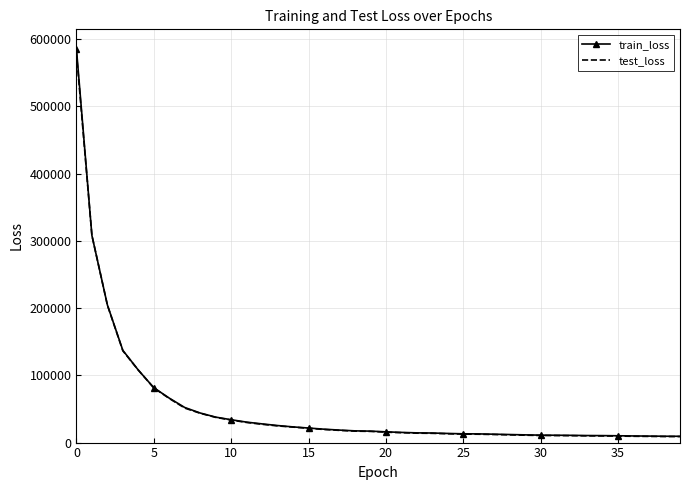

Which series has the widest spread of values?

train_loss